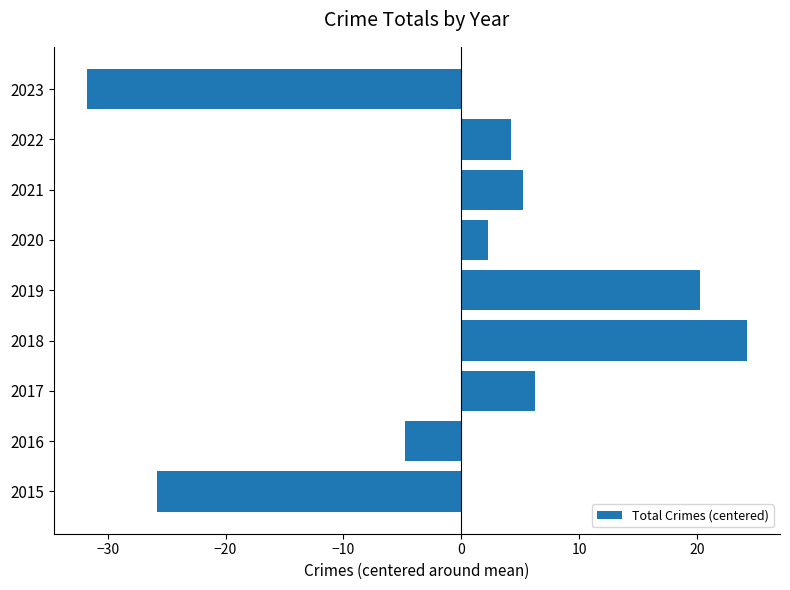

Which label corresponds to the smallest value in the chart?

2023